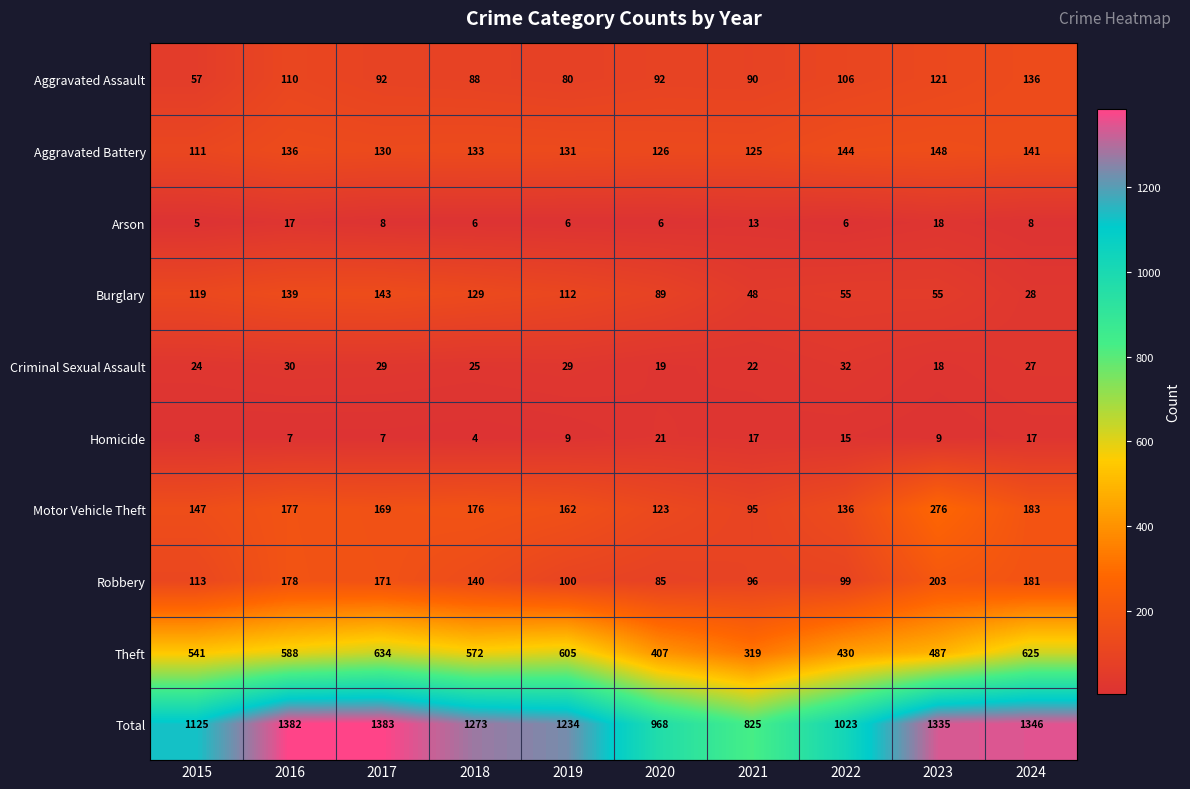

Which category has the lowest value in the Homicide series?

2018